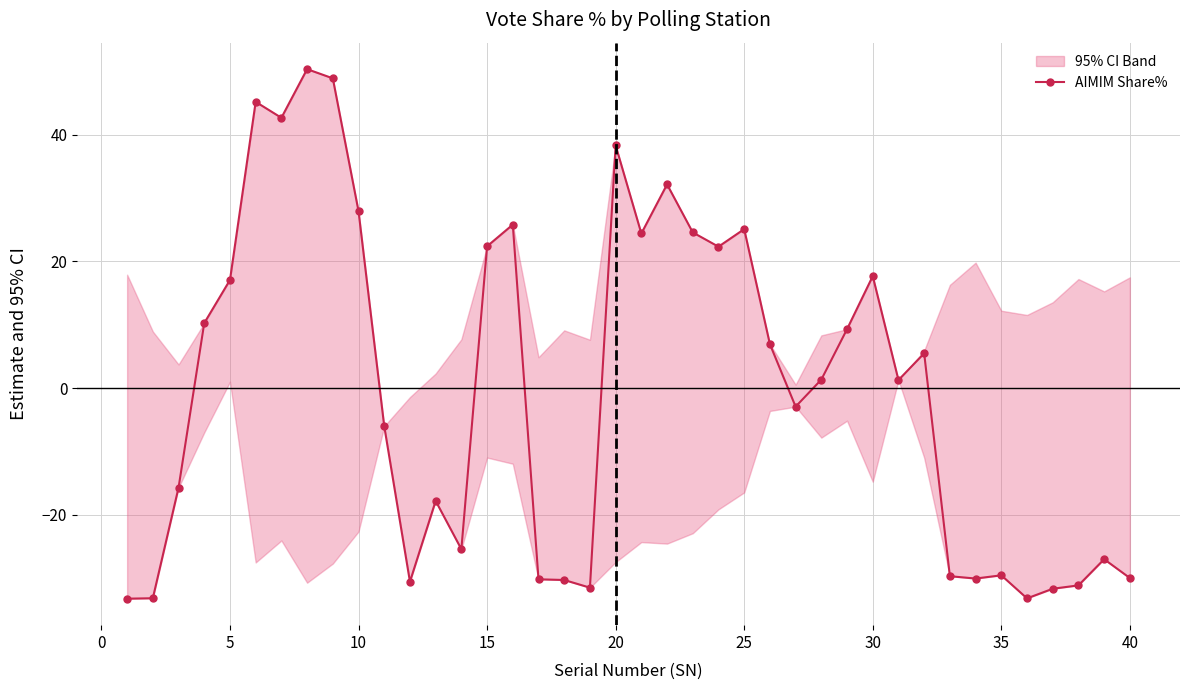

The value of AIMIM Share% at 10 is 27.9. True or false?

True